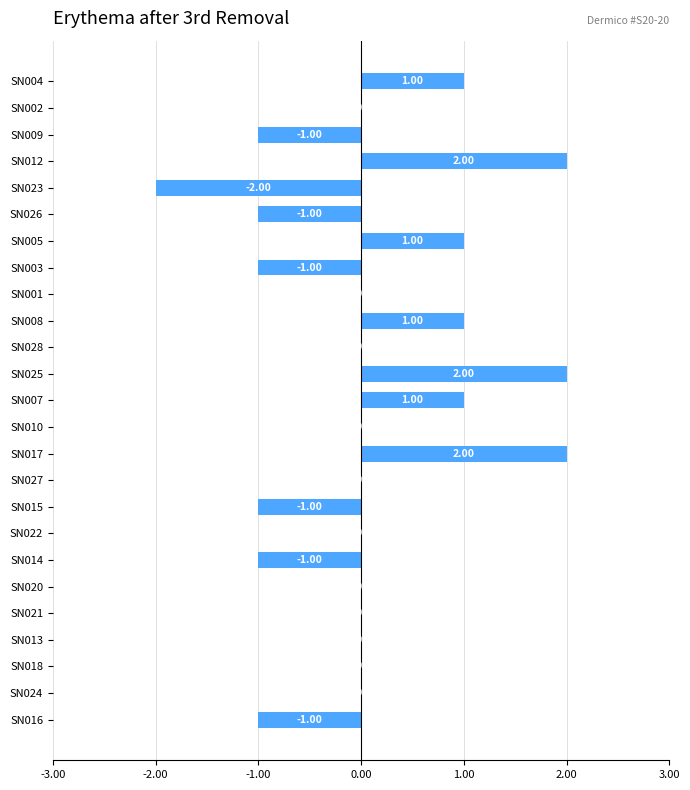

Are the bars grouped side by side (vs. stacked)?

No